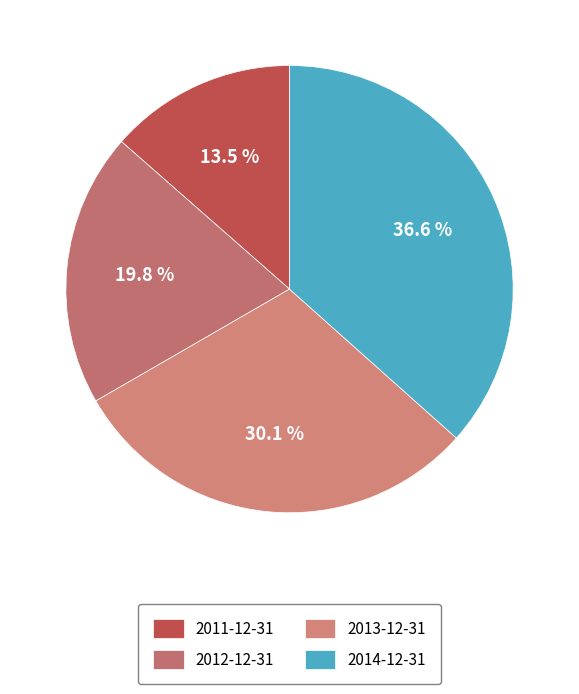

The 2013-12-31 slice represents 22% of the pie. True or false?

False